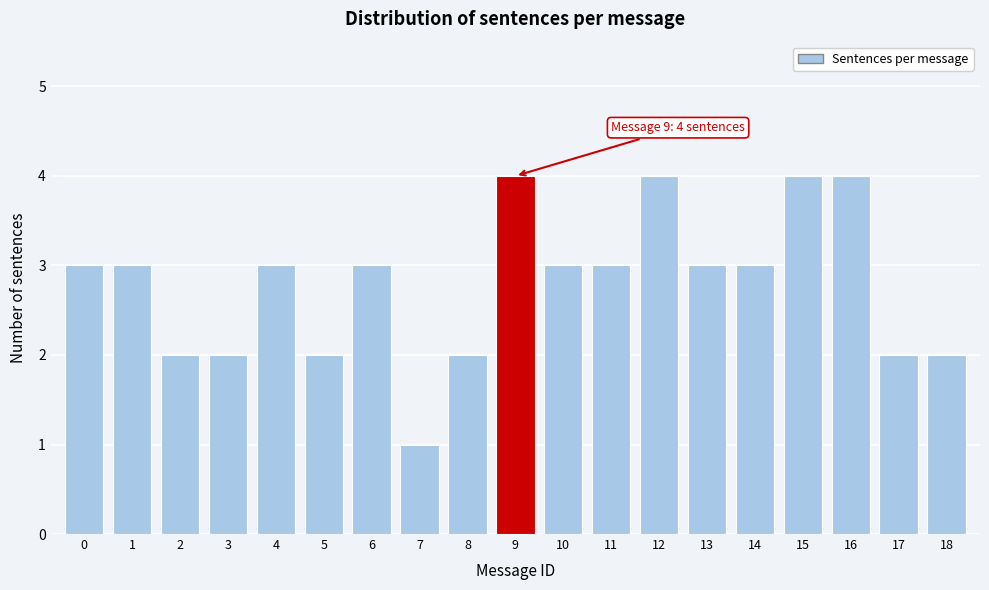

Reading left to right, transcribe all the data shown in this chart.

3	3	2	2	3	2	3	1	2	4	3	3	4	3	3	4	4	2	2